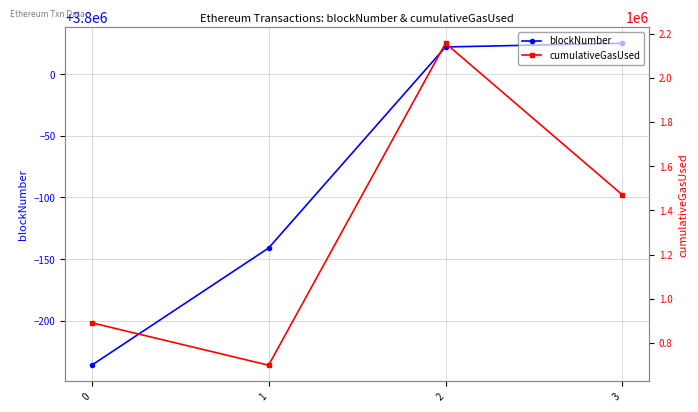

True or false: cumulativeGasUsed and blockNumber cross at least once.

False